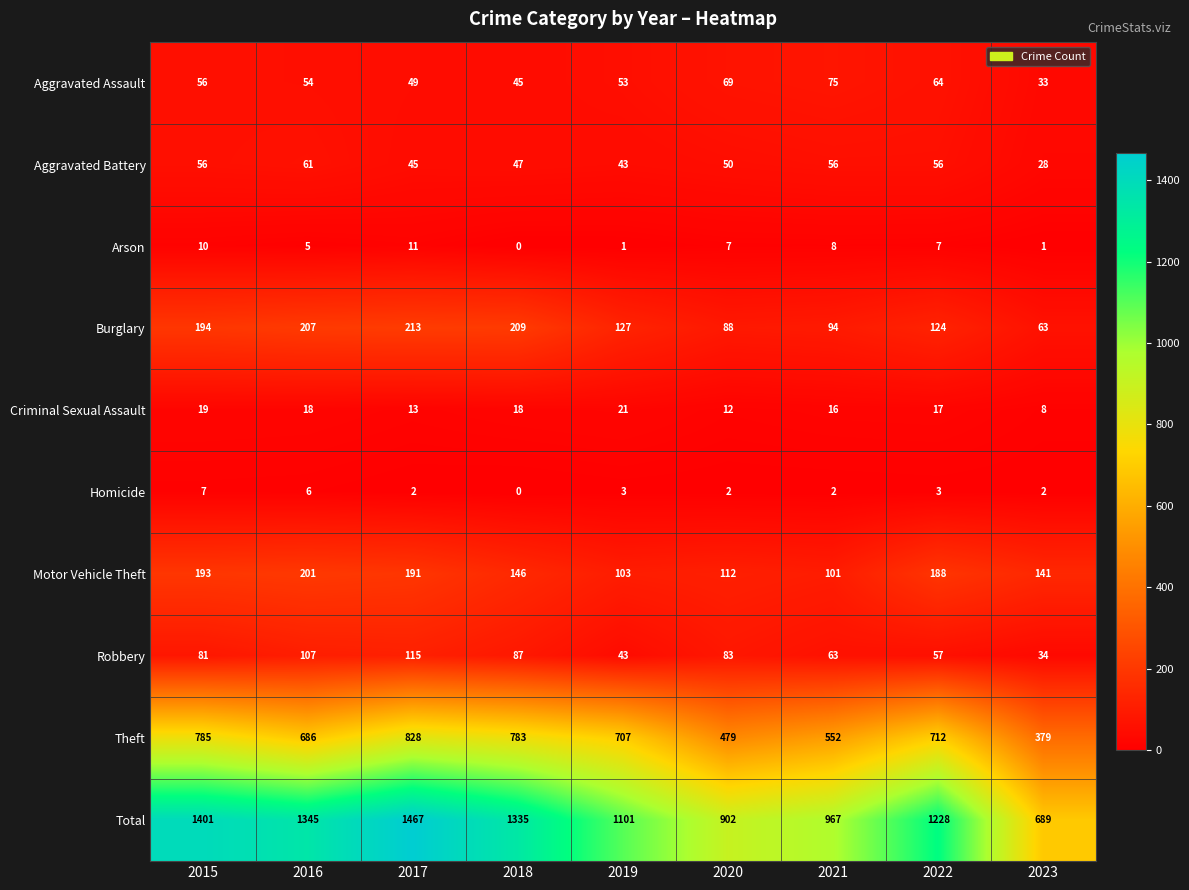

Which series has the largest total across all categories?

Total